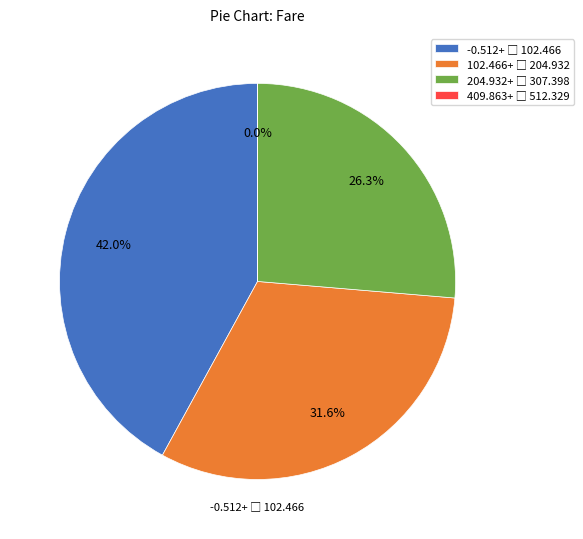

Is there a majority slice in this chart?

No